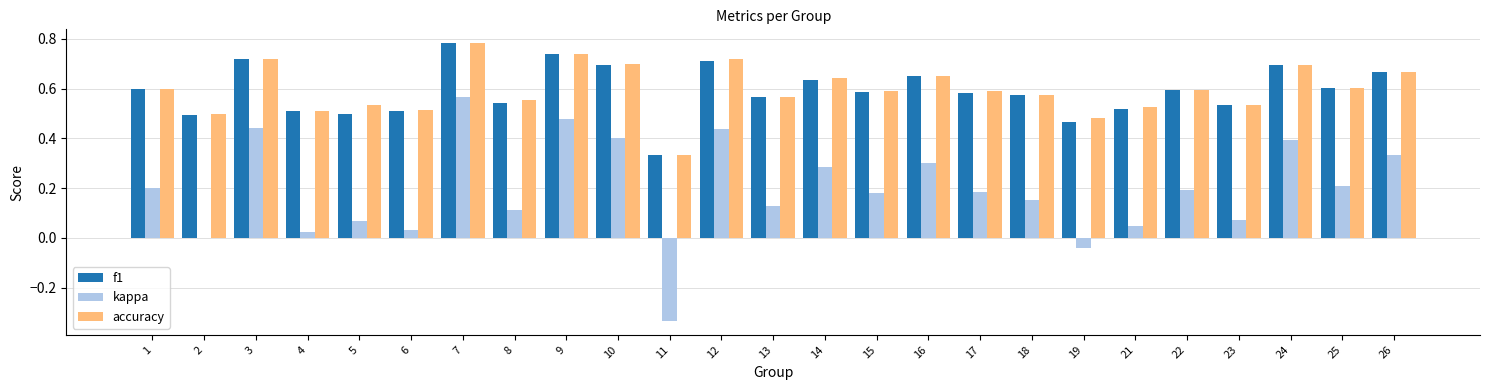

Which label corresponds to the largest value in the chart?

7